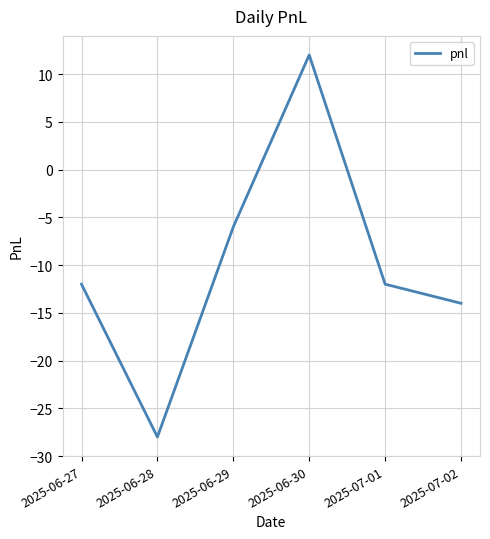

How many lines are shown in the chart?

1